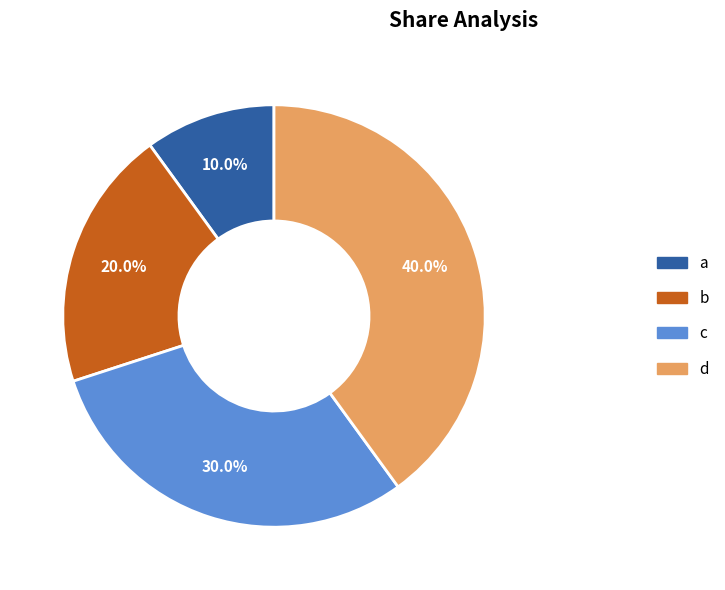

To the nearest percent, what percentage of the pie is d?

40%